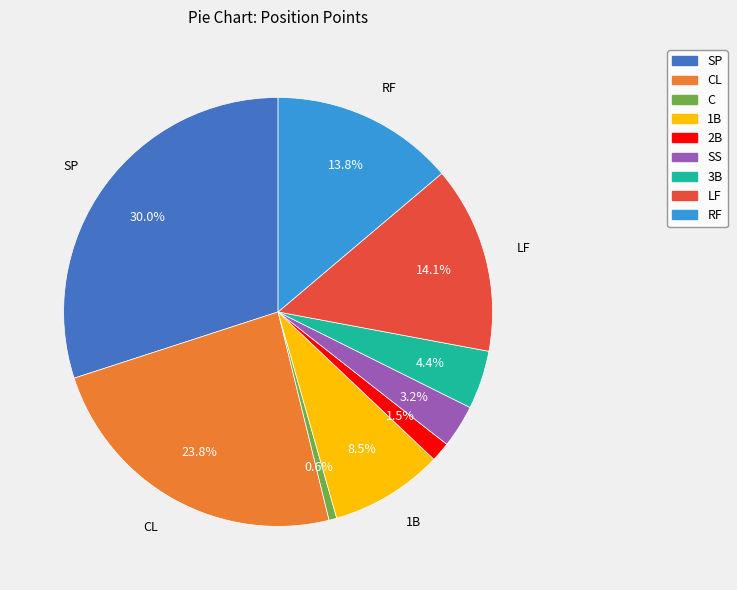

To the nearest percent, what is the difference between the largest and smallest slice percentages?

29%